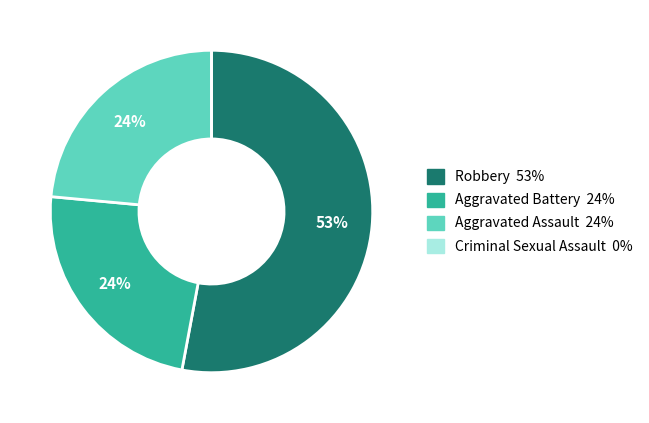

Is the sum of Aggravated Battery and Aggravated Assault greater than half?

No